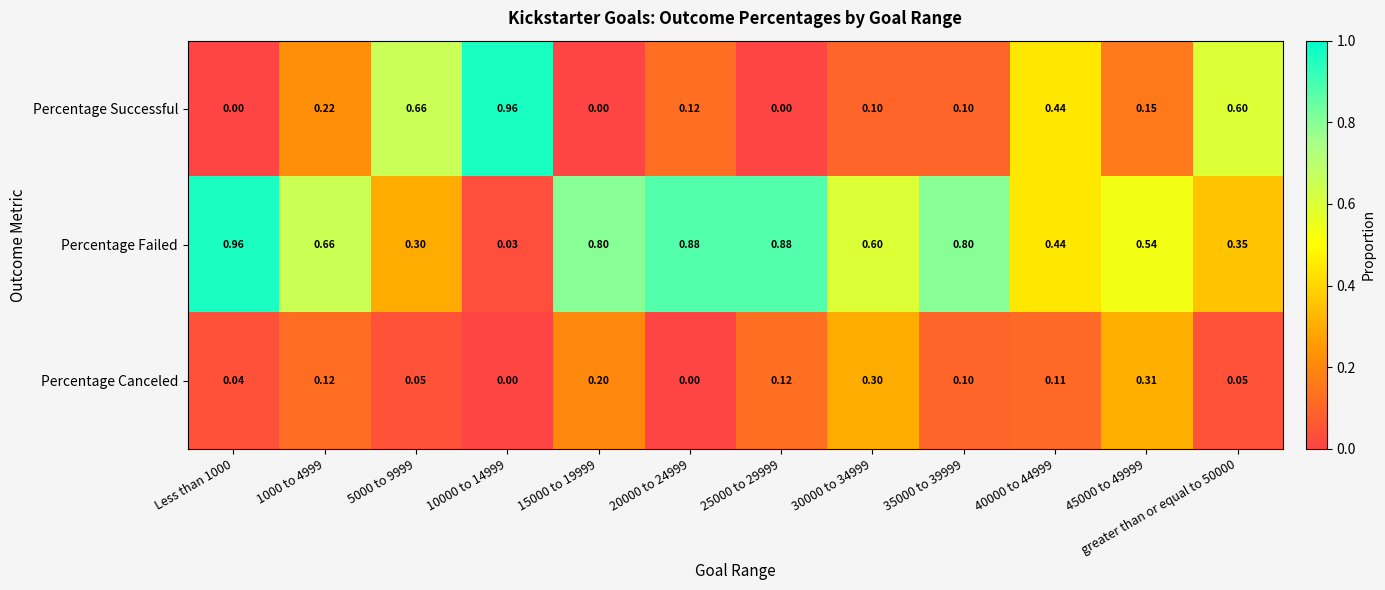

Which series has the largest range (max minus min)?

Percentage Successful